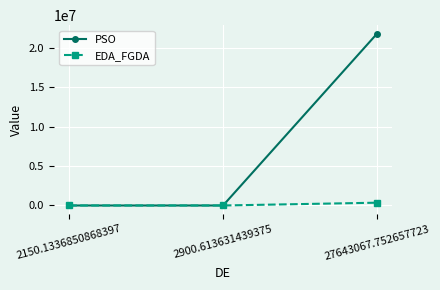

The value of PSO at 27643067.752657723 is 30083188.1. True or false?

False